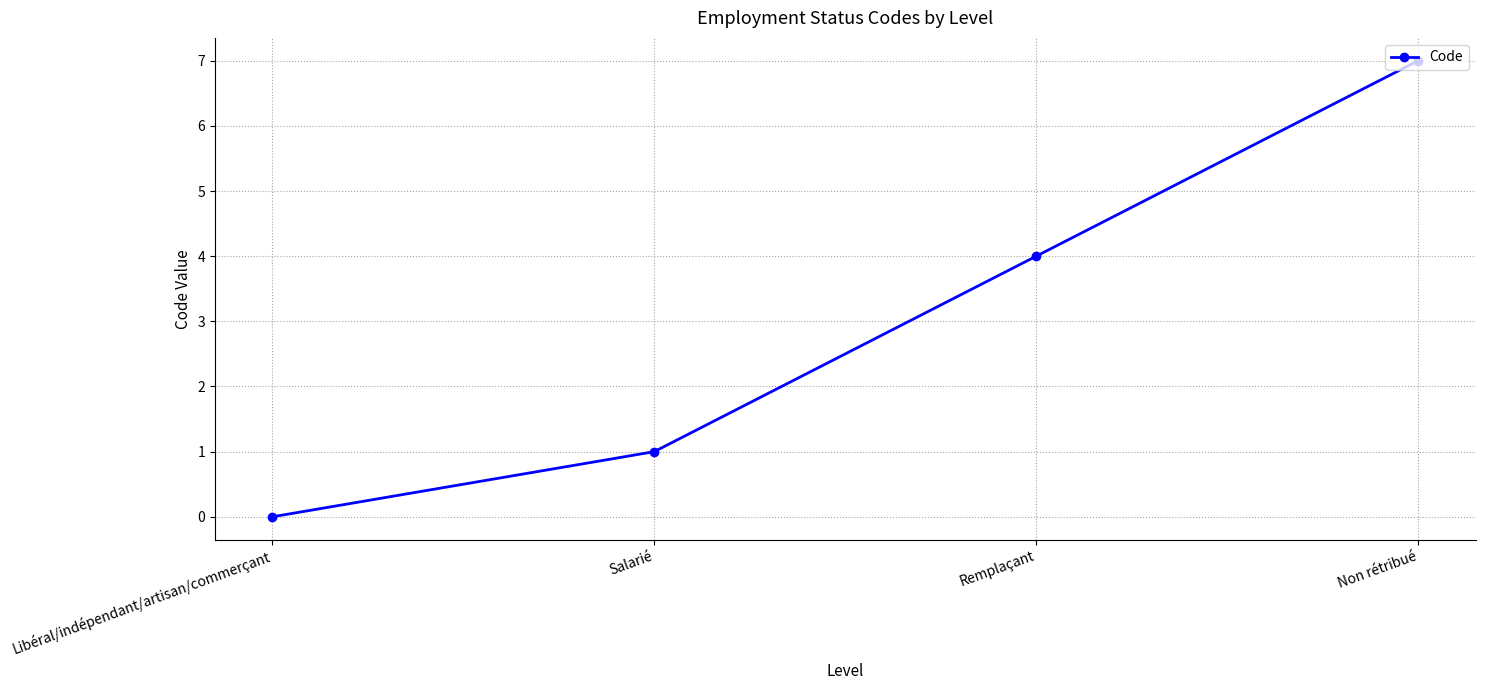

What is the change in value from Salarié to Remplaçant?

+3